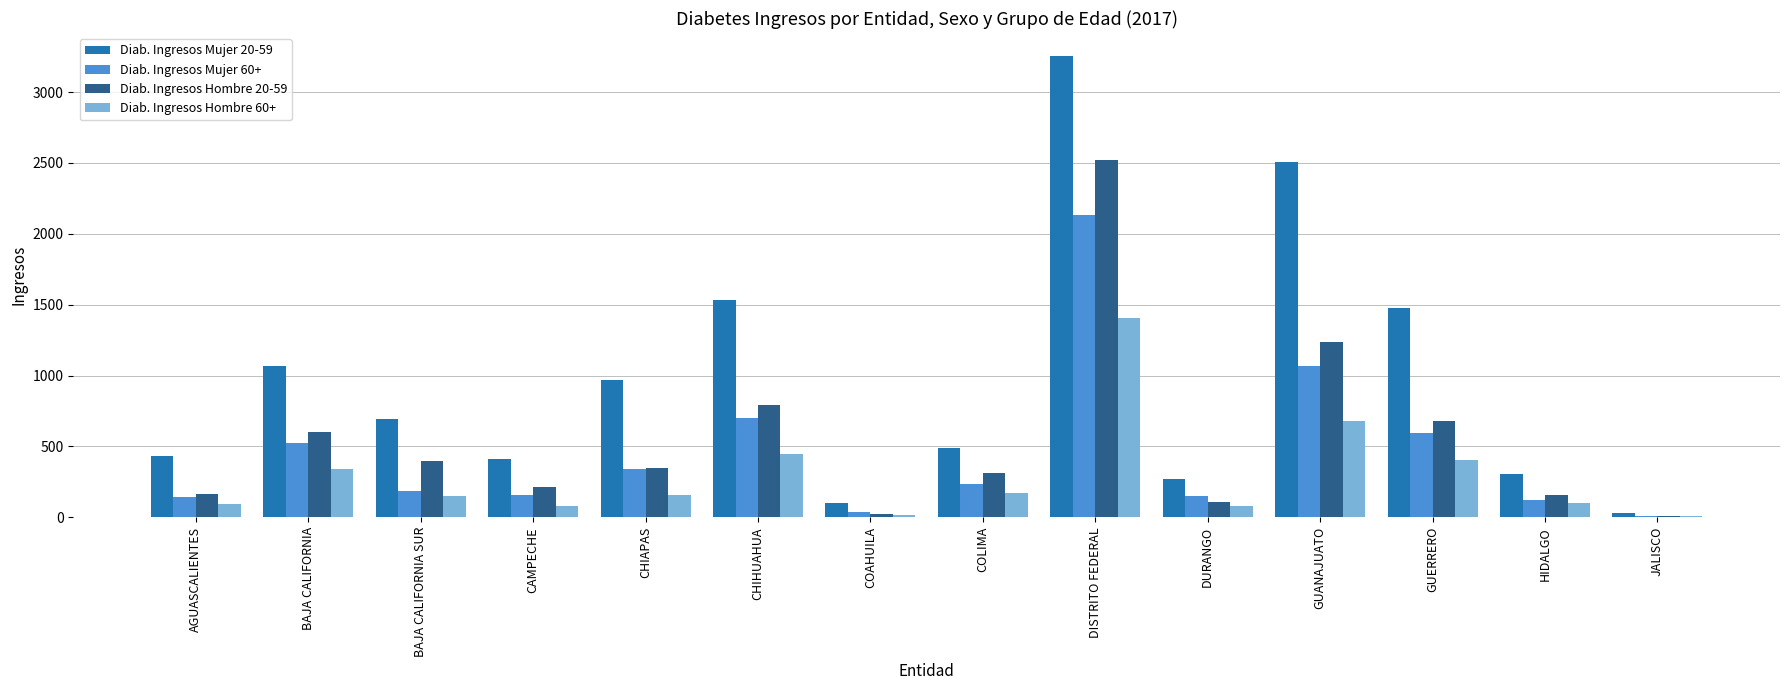

At which category does the chart reach its peak across all series?

DISTRITO FEDERAL